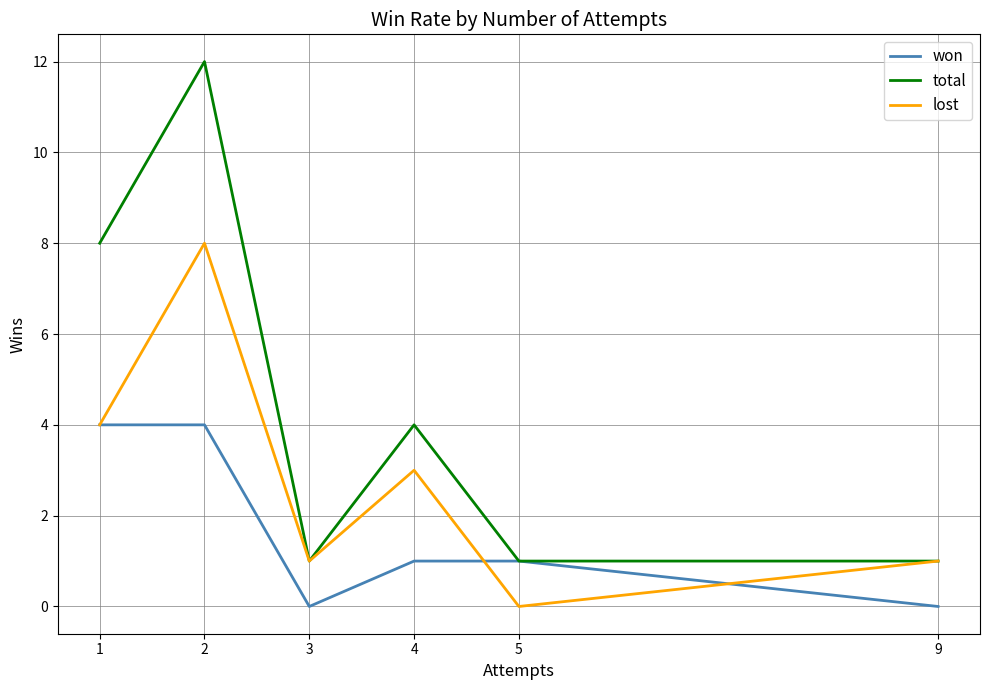

What is the sum of the lost values at 3 and 9?

2